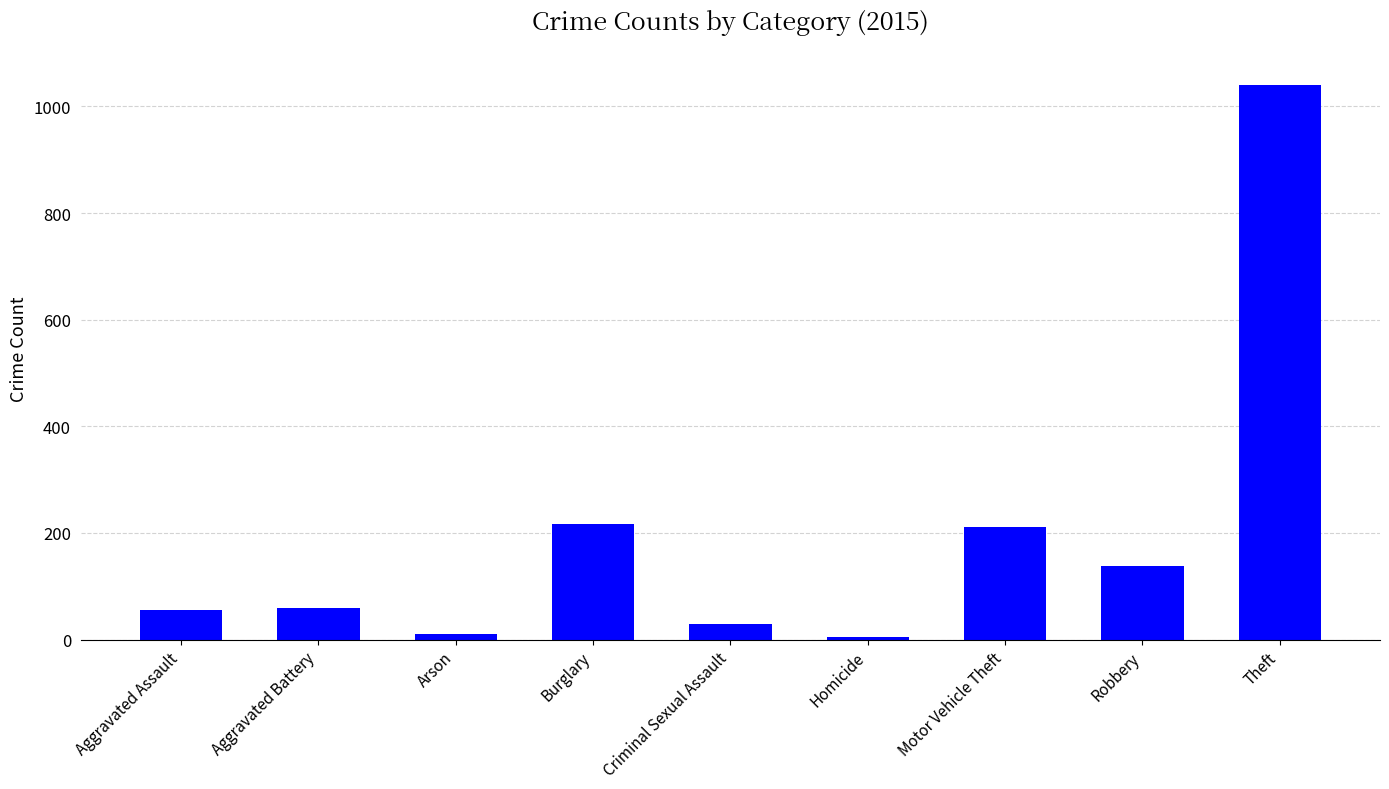

What is the label of the 1st bar from the left?

Aggravated Assault